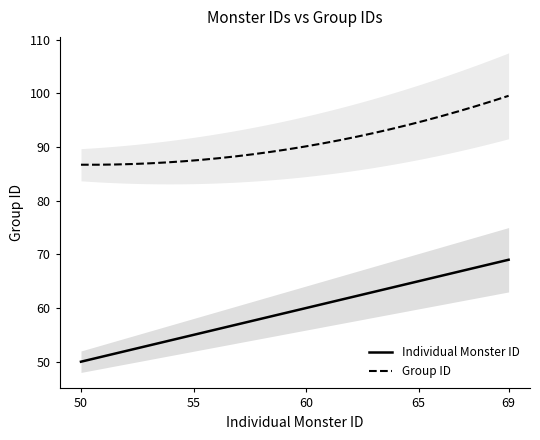

The value of Individual Monster ID at 68 is 68. True or false?

True